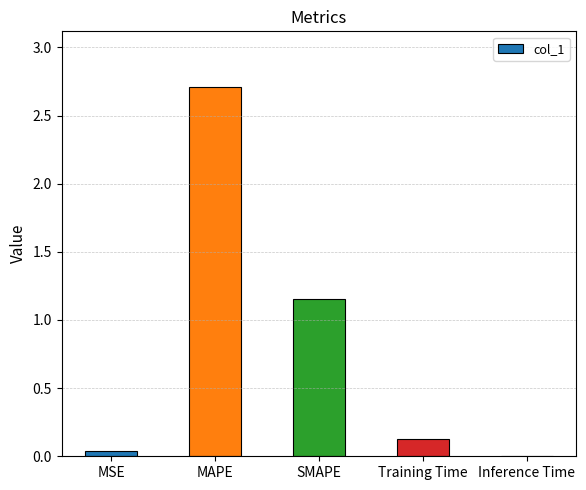

True or false: the data shows 0.1 at Training Time.

True